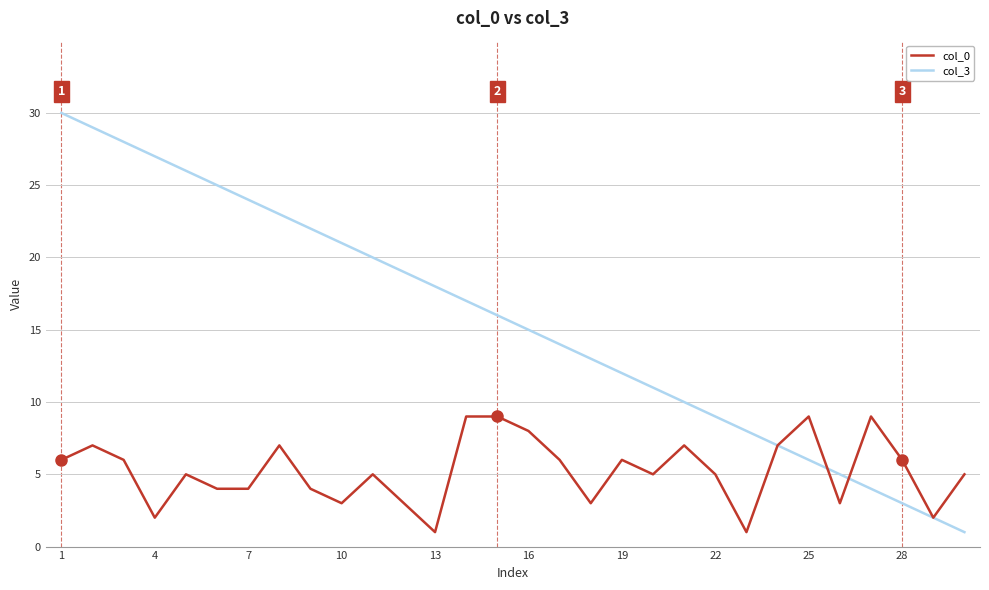

What is the lowest value of the col_3 series?

1